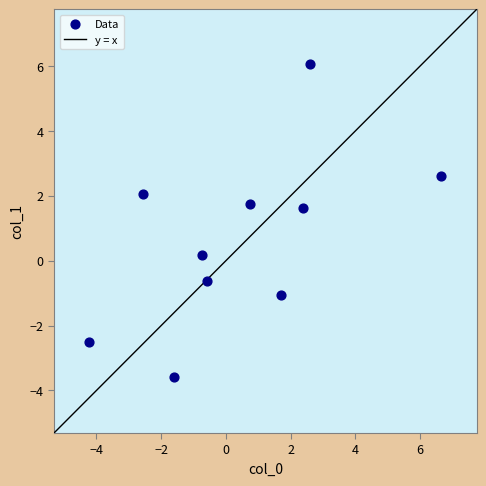

What Y value in the scatter plot is closest to 1?

1.6